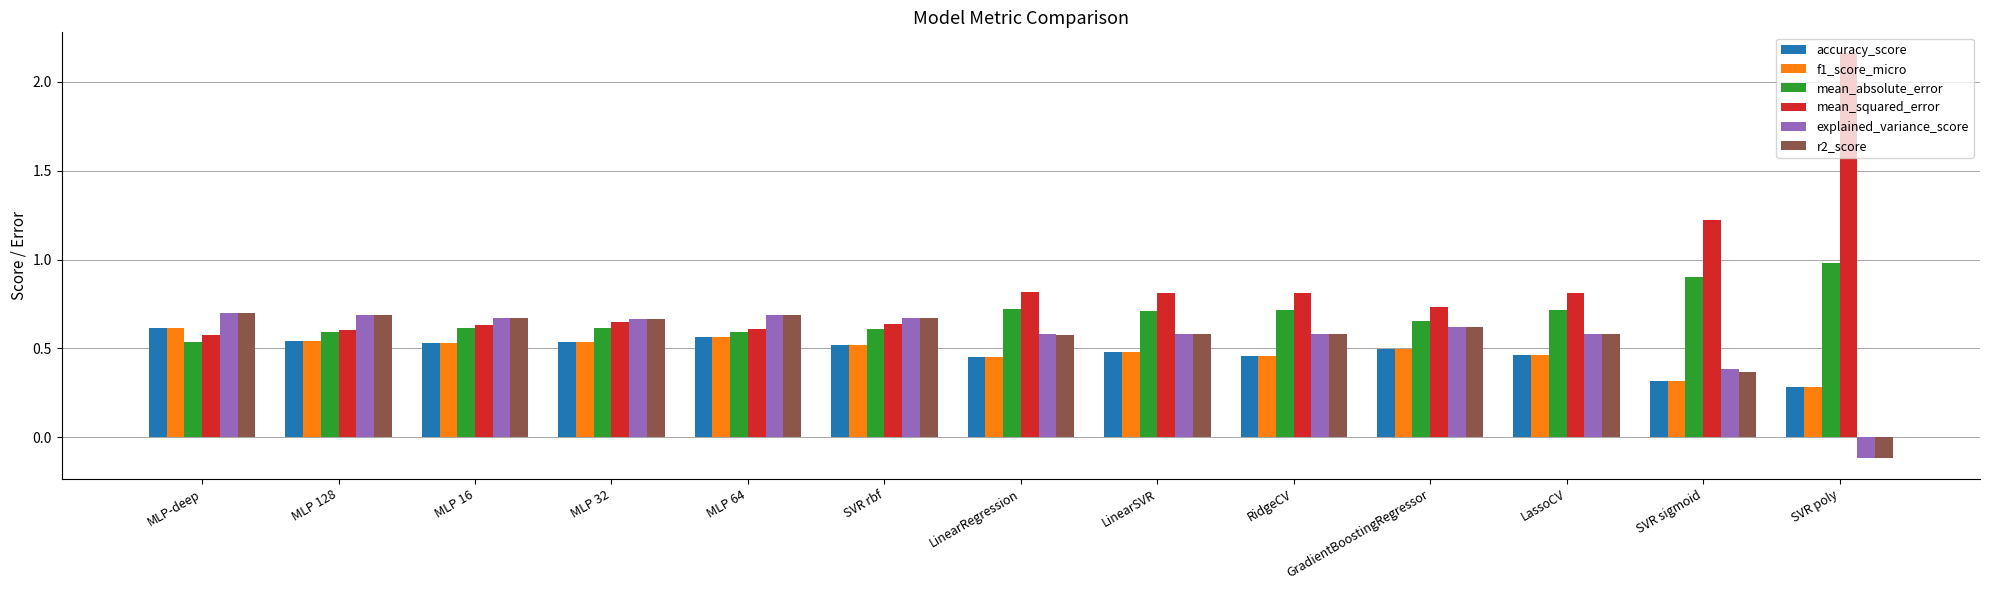

What position from the left is SVR sigmoid?

12